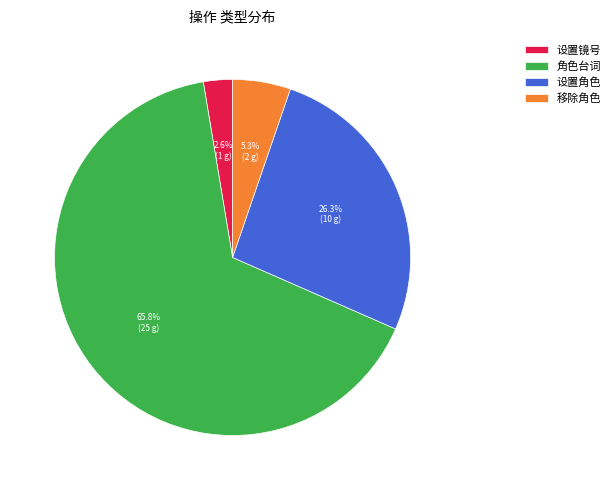

To the nearest percent, what is the combined percentage of 角色台词 and 设置镜号?

68%